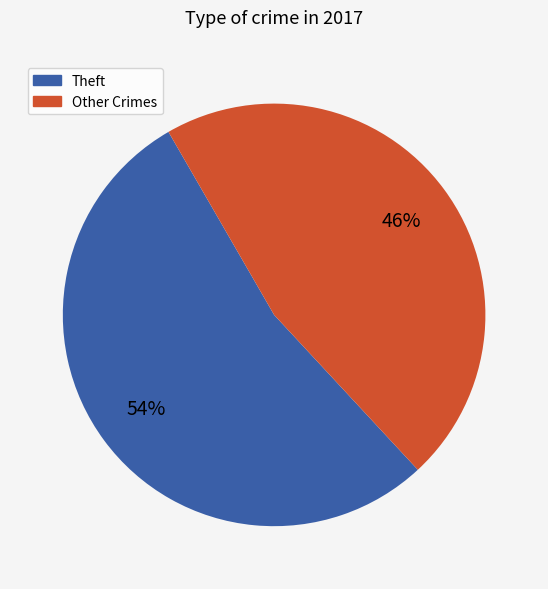

Combined, do Other Crimes and Theft account for over 50%?

Yes